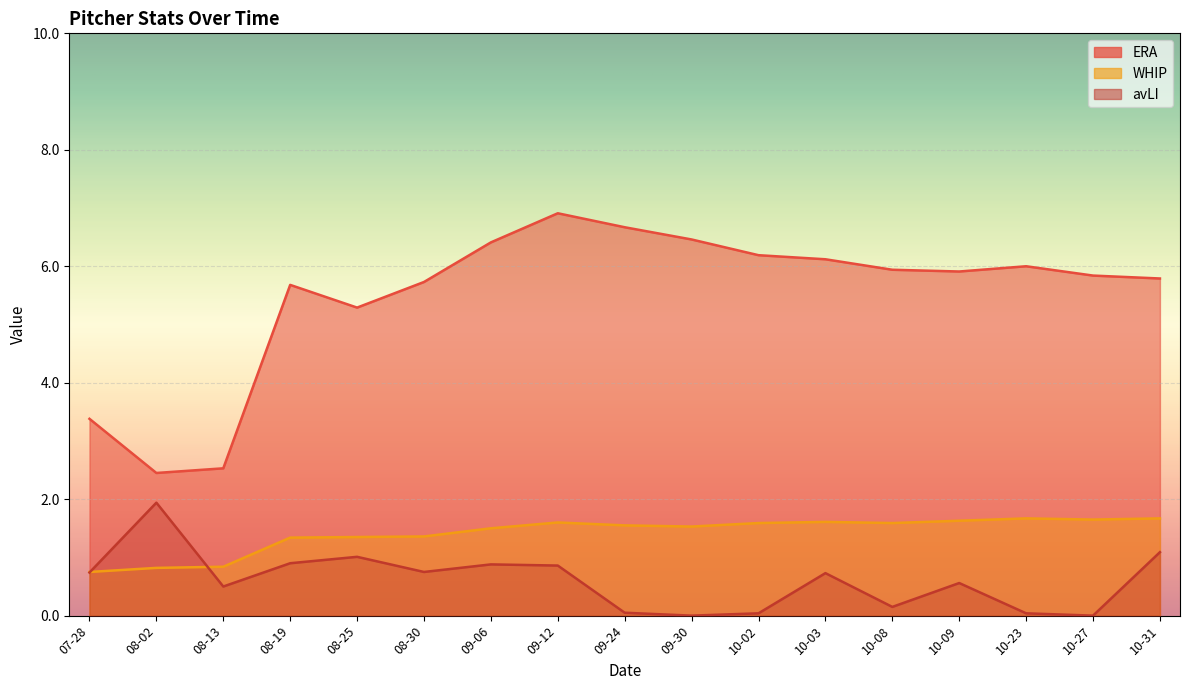

Which series ends up on top after the final intersection of WHIP and avLI?

WHIP